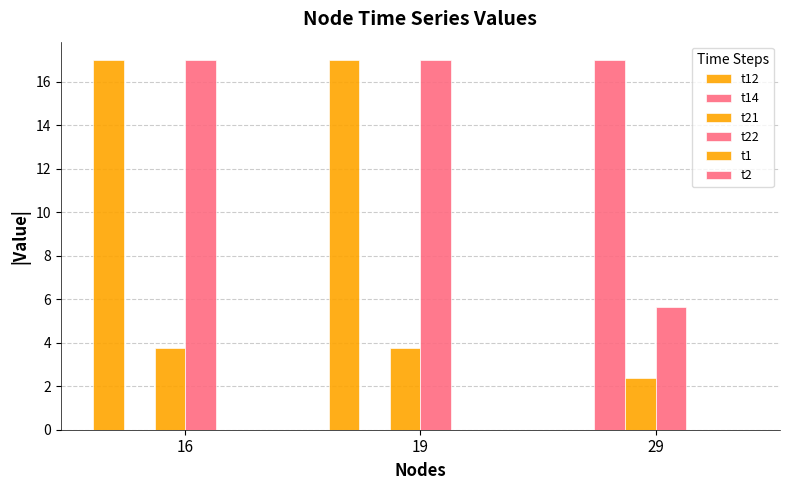

Reading left to right, extract all data points from this chart.

t12: 16=17.0	19=17.0	29=0.0
t14: 16=0.0	19=0.0	29=17.0
t21: 16=3.8	19=3.8	29=2.4
t22: 16=17.0	19=17.0	29=5.7
t1: 16=0.0	19=0.0	29=0.0
t2: 16=0.0	19=0.0	29=0.0